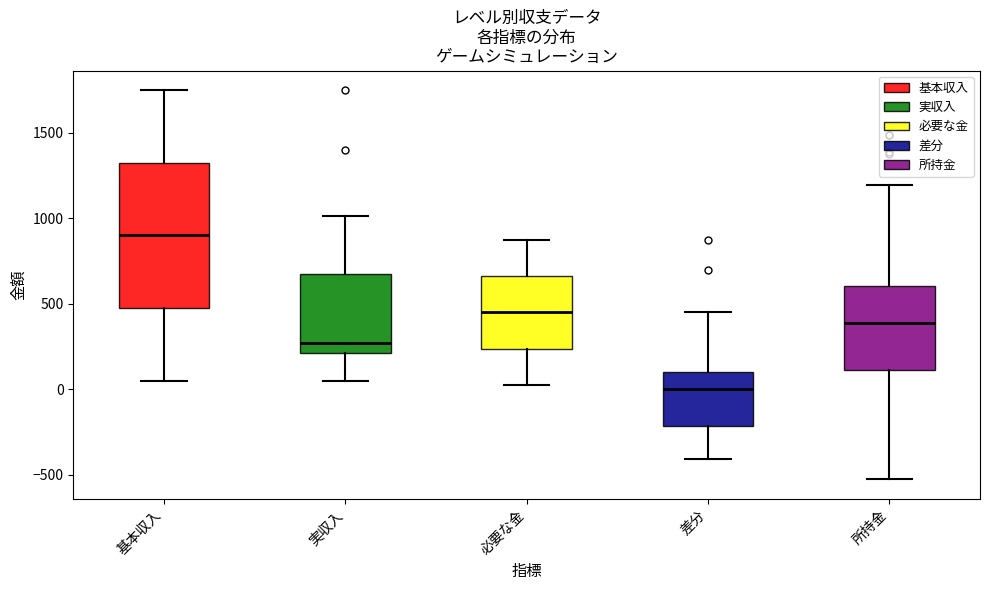

Which box is the tallest, from its lower edge to its upper edge?

基本収入